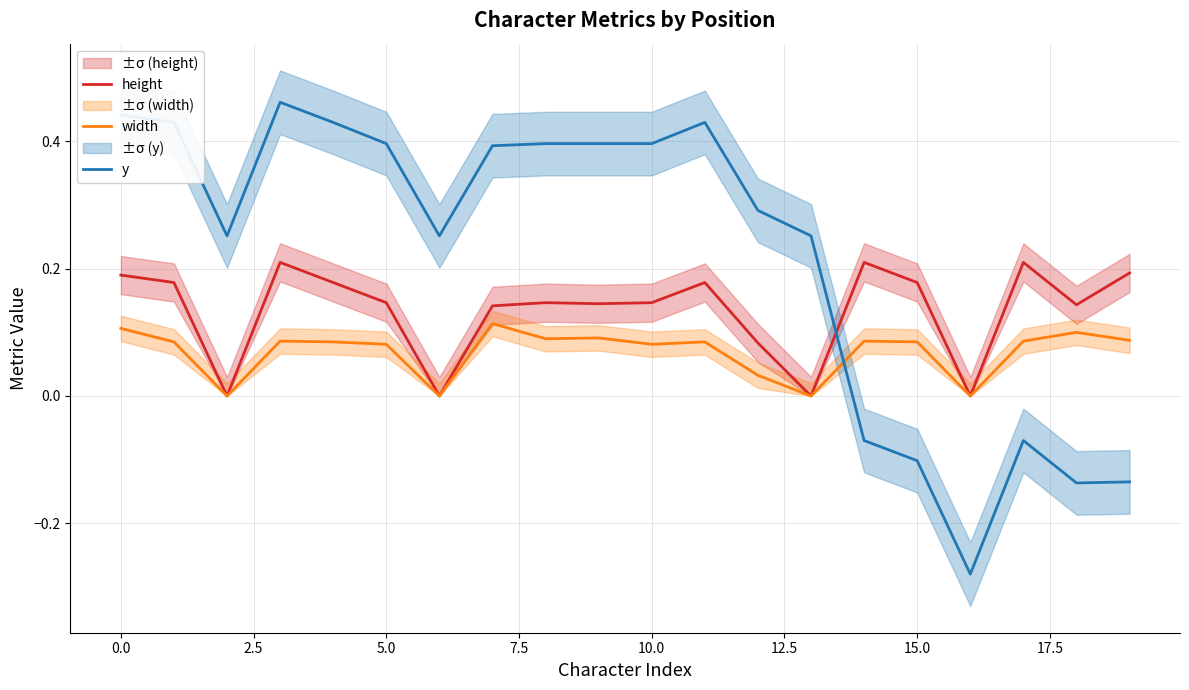

True or false: width has a value of 0.1 at 0.0.

True